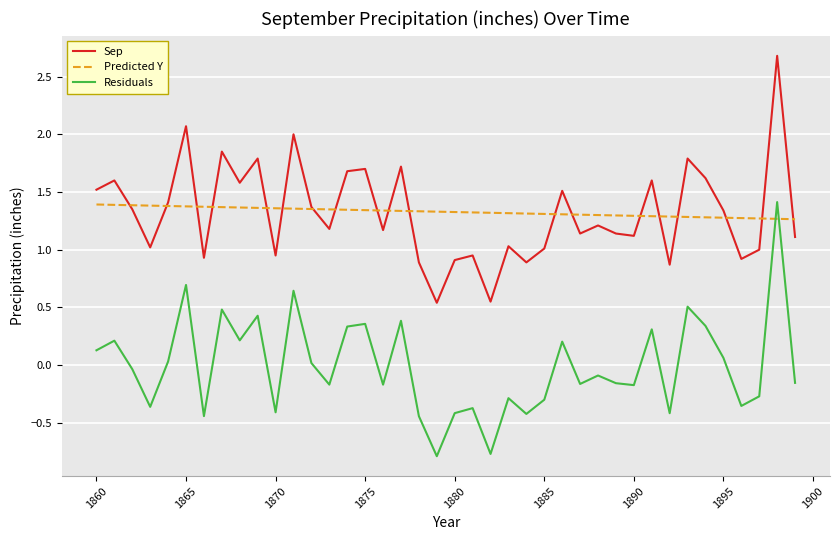

In Sep, how many points are lower than both neighbors (excluding endpoints)?

13